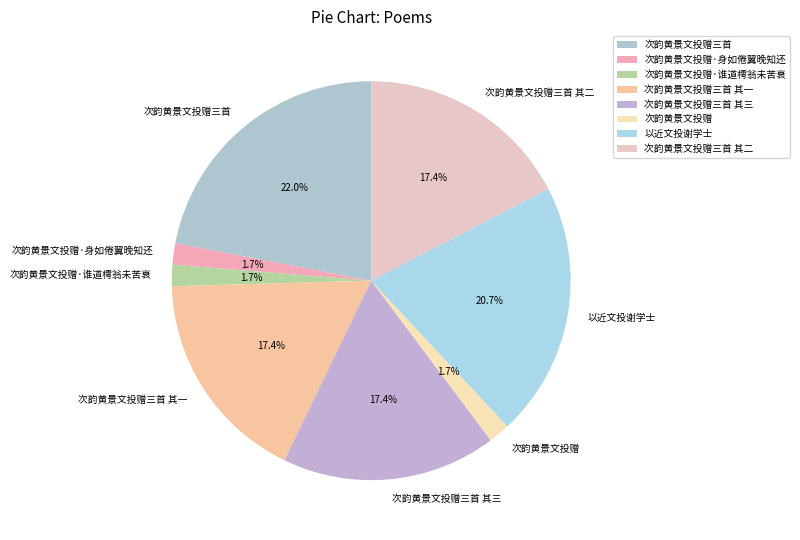

Which category has the biggest portion of the pie?

次韵黄景文投赠三首